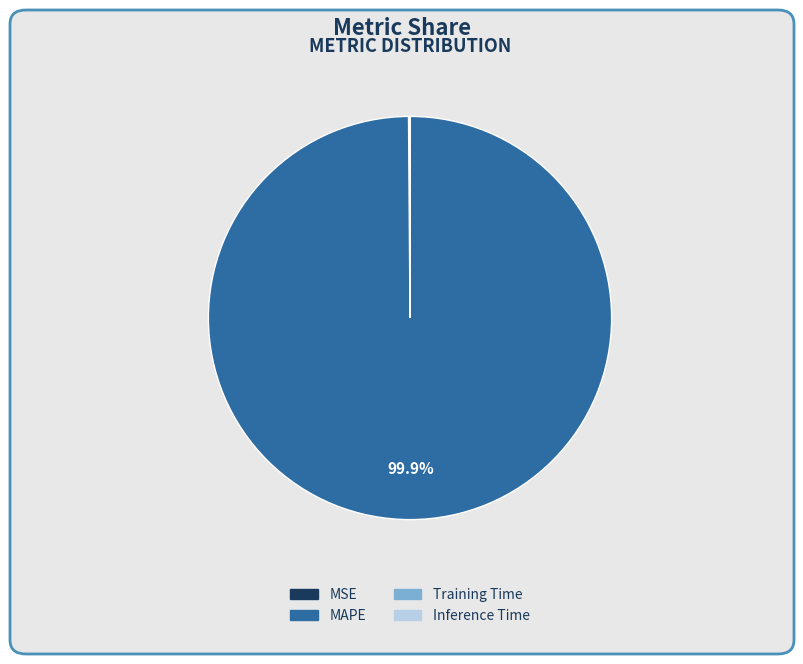

What percentage is NOT represented by MAPE?

0.1%